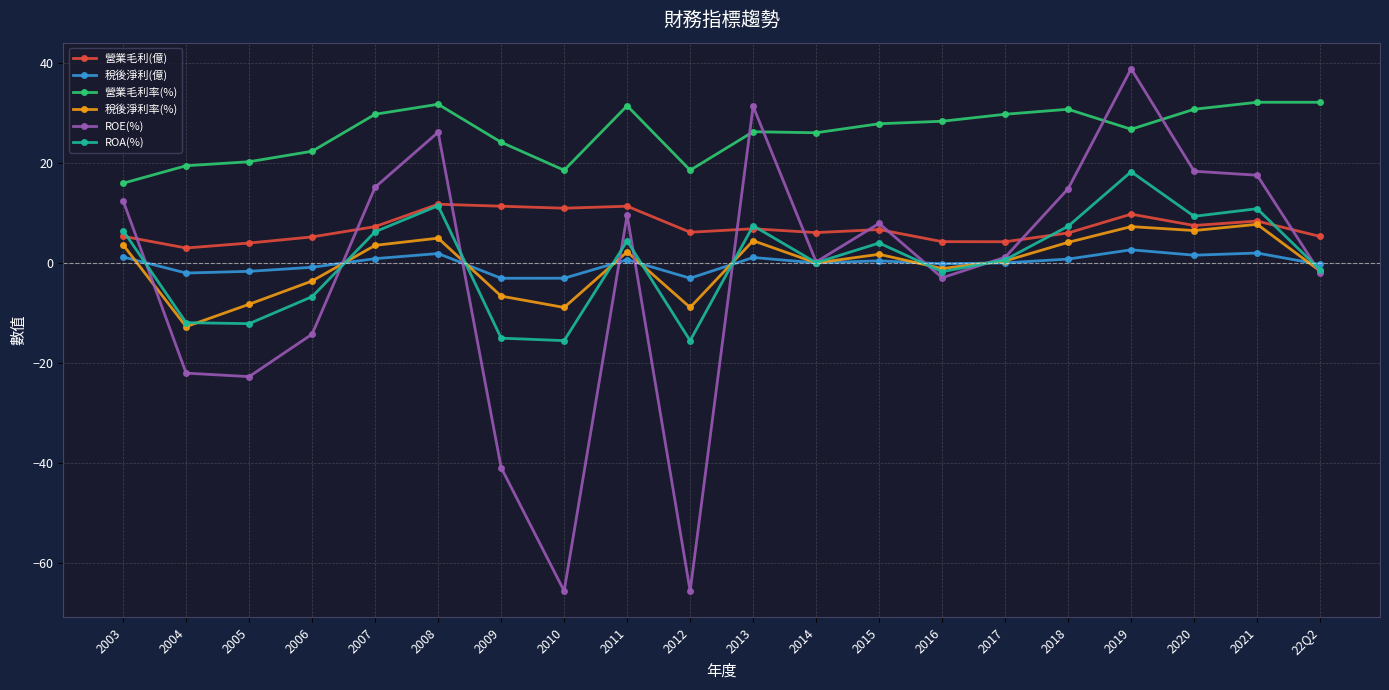

True or false: ROE(%) and 稅後淨利率(%) intersect in this chart.

True